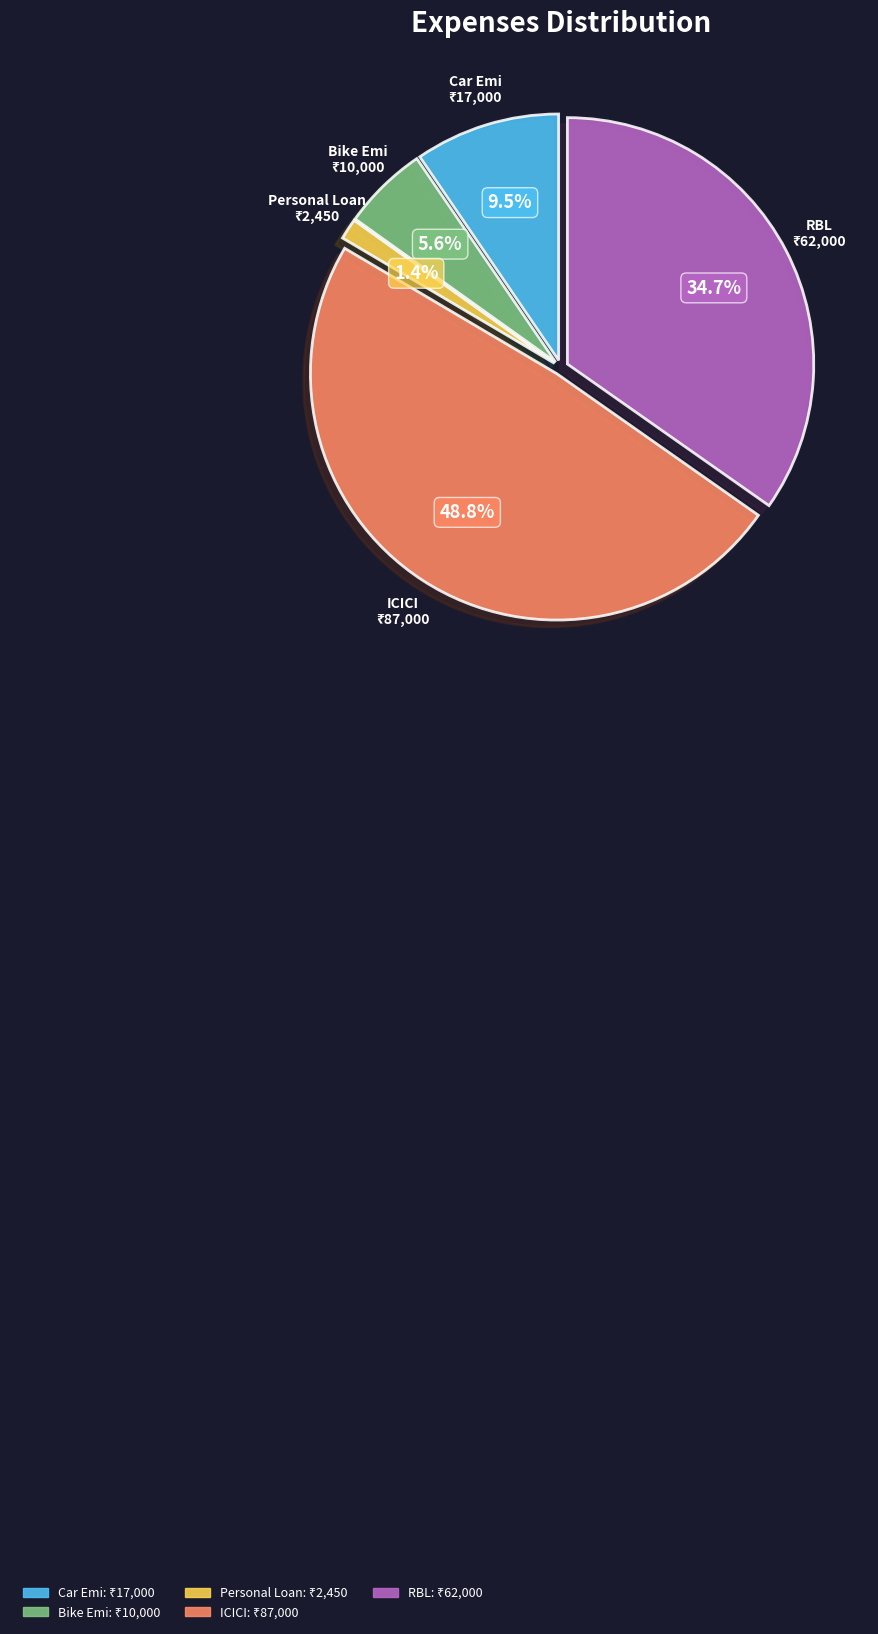

Is there any slice that represents more than half of the pie?

No